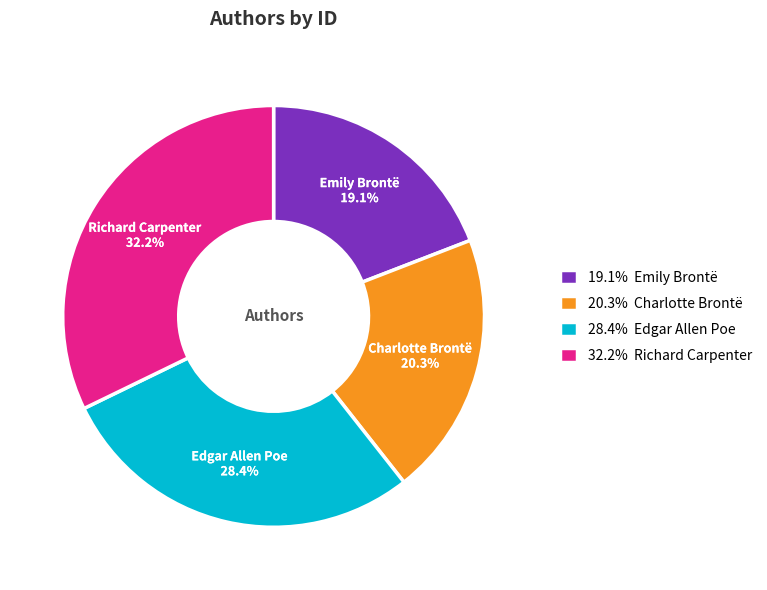

Combined, do 28.4% Edgar Allen Poe and 32.2% Richard Carpenter account for over 50%?

Yes